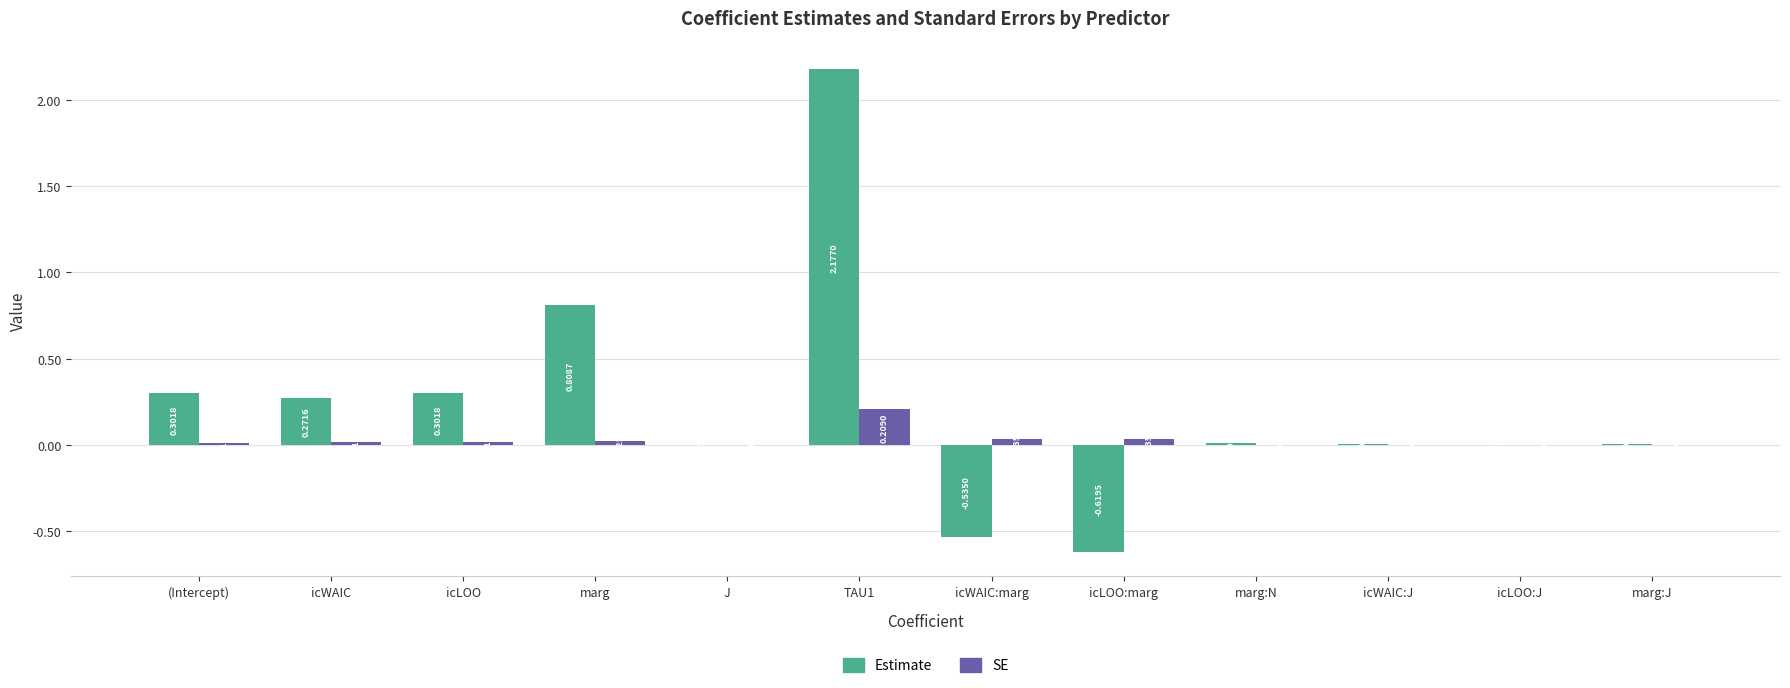

Where is SE nearest to the value 0?

J